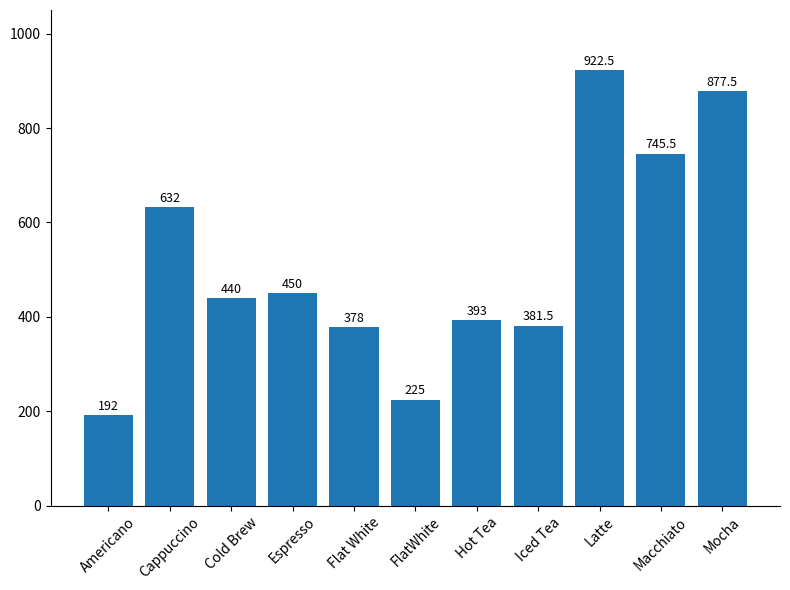

How many values are below 440?

5